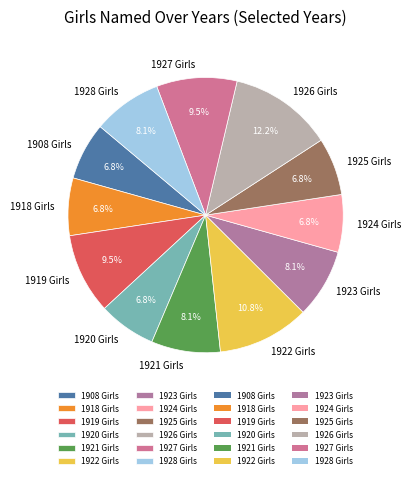

Approximately how many times larger is the value at 1925 Girls compared to 1923 Girls?

0.8